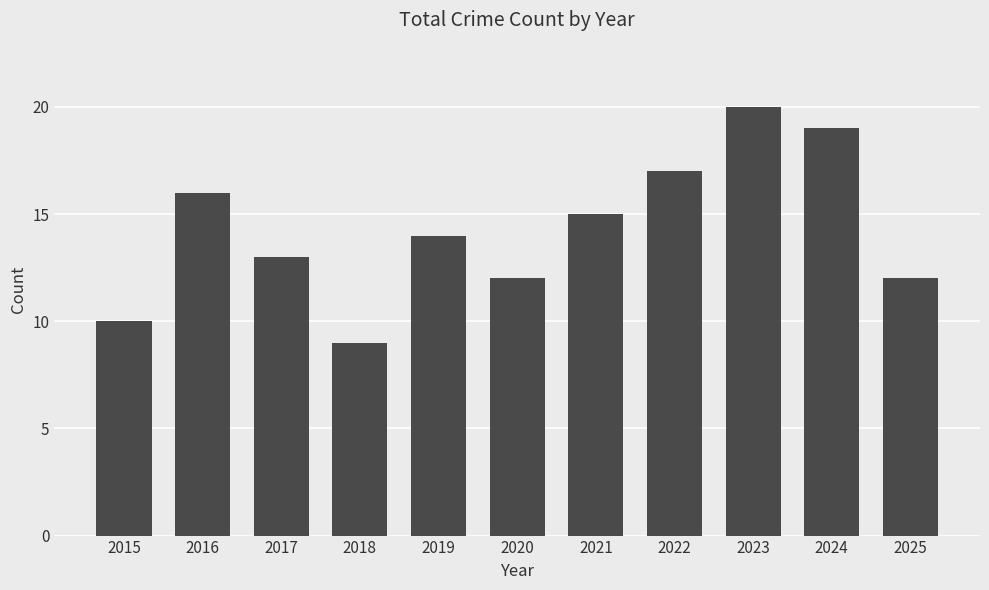

What is the sum of the values at 2016 and 2024?

35